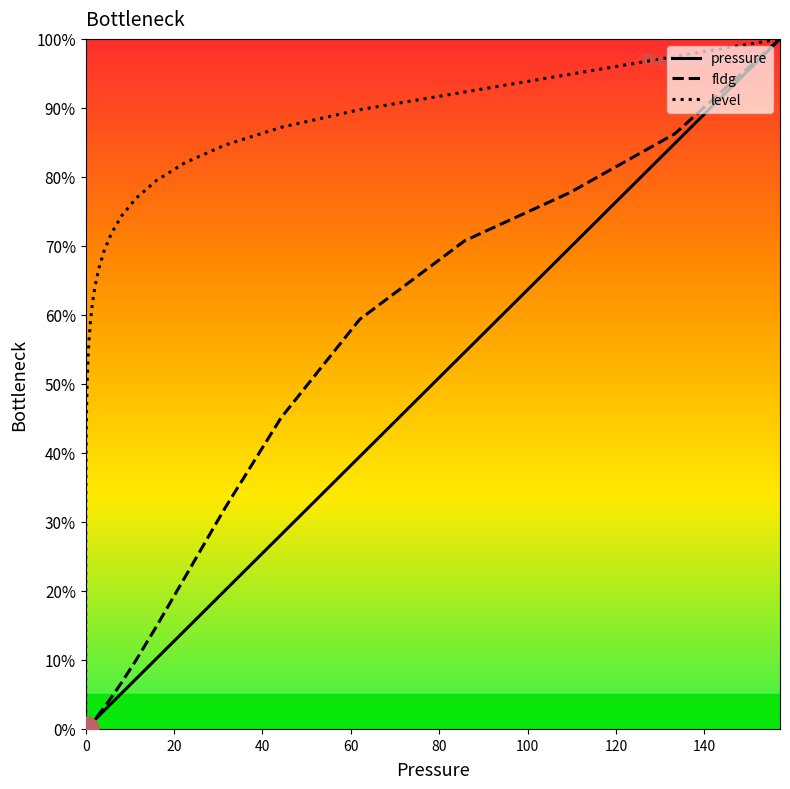

What is the highest value of the pressure series?

100.0